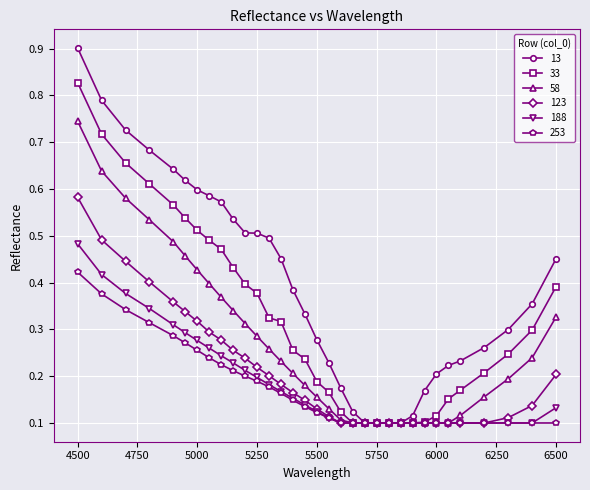

Which series has the largest total across all categories?

13